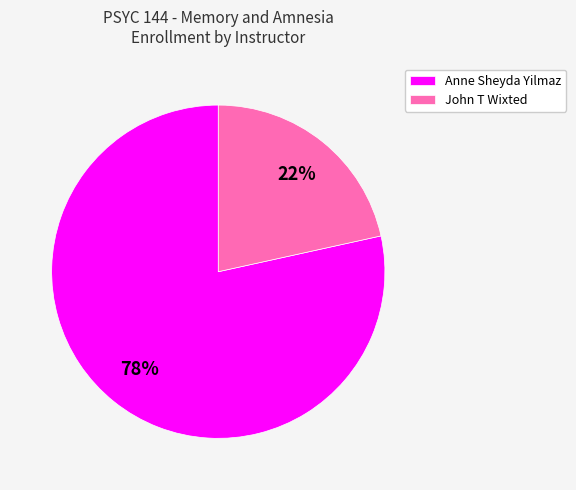

To the nearest percent, what portion does Anne Sheyda Yilmaz represent?

78%